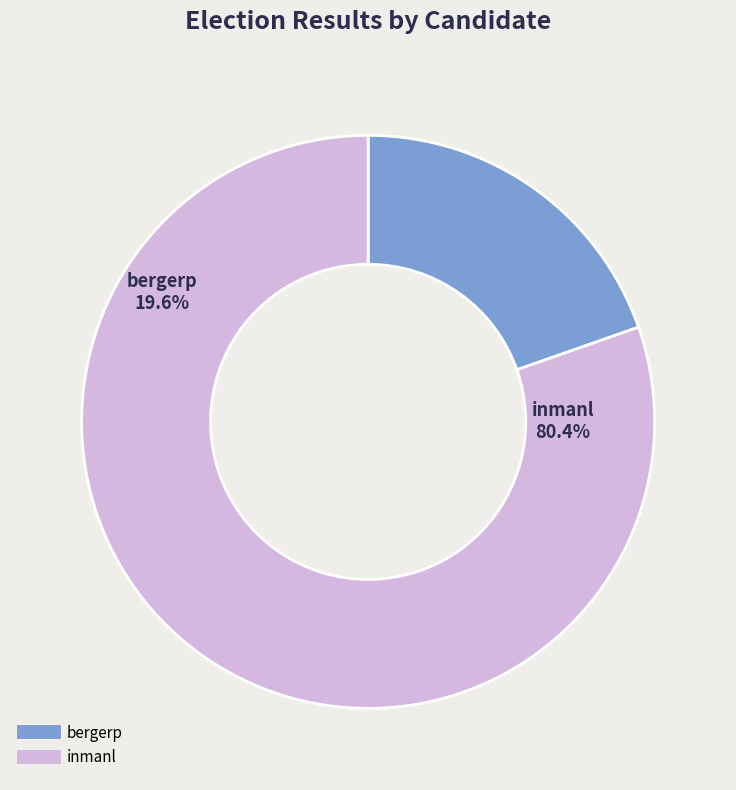

How many segments does this pie chart have?

2